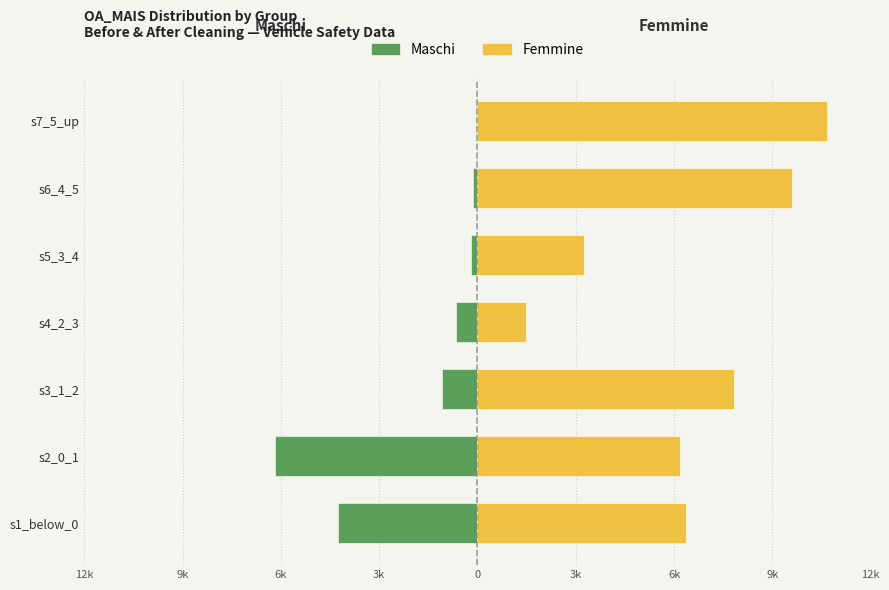

At s7_5_up, list the series in order from largest to smallest.

Femmine, Maschi